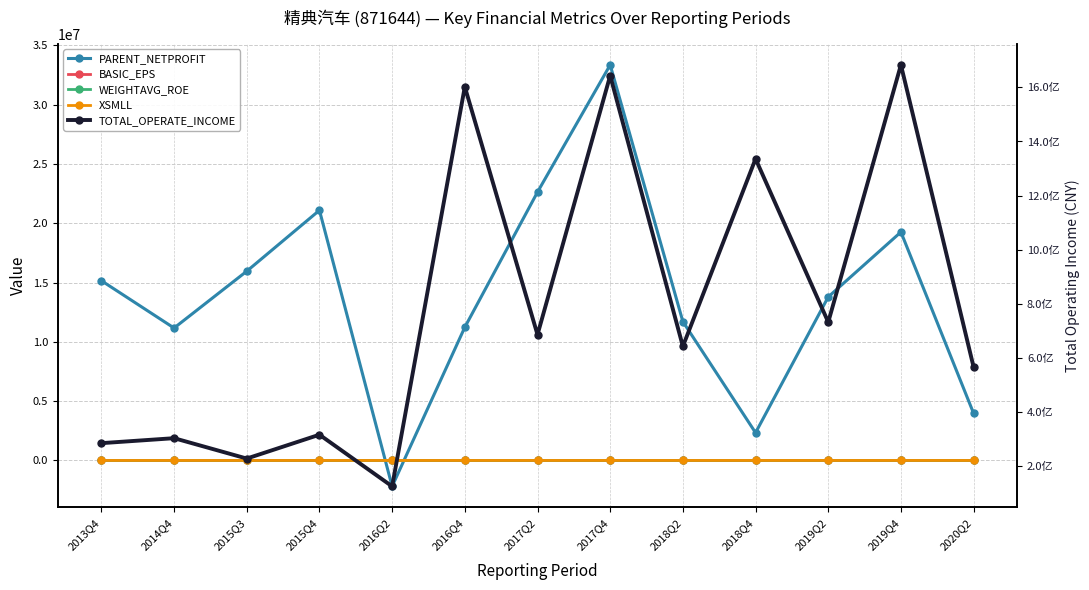

What is the average value of the XSMLL series?

23.1